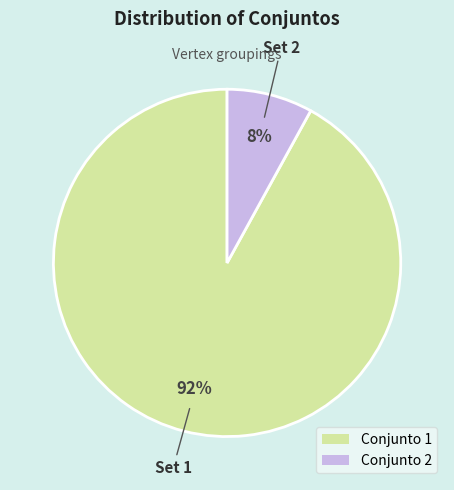

Does any single category account for the majority?

Yes